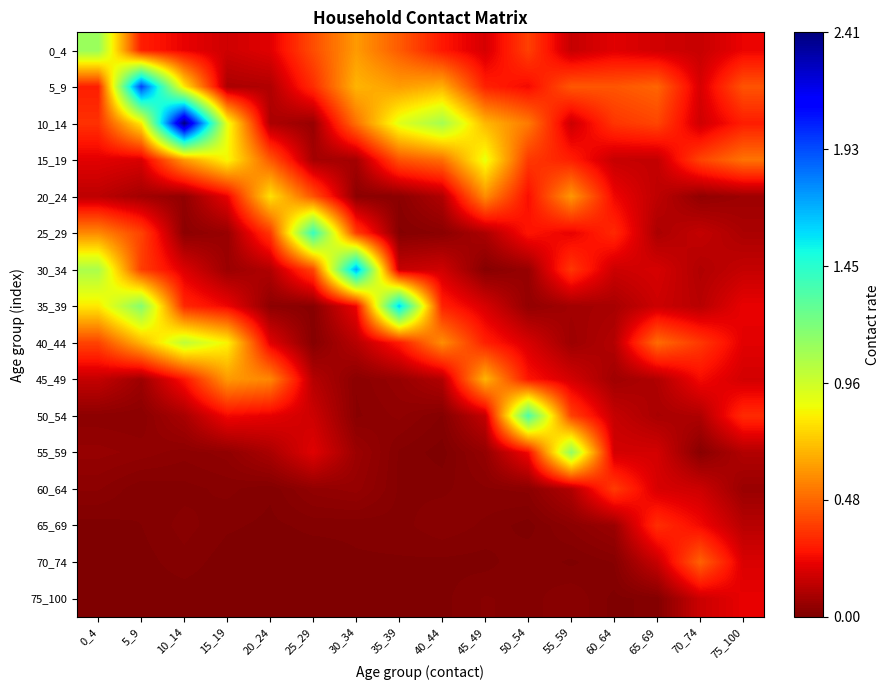

What is the difference between the highest and lowest values at 25_29?

1.4